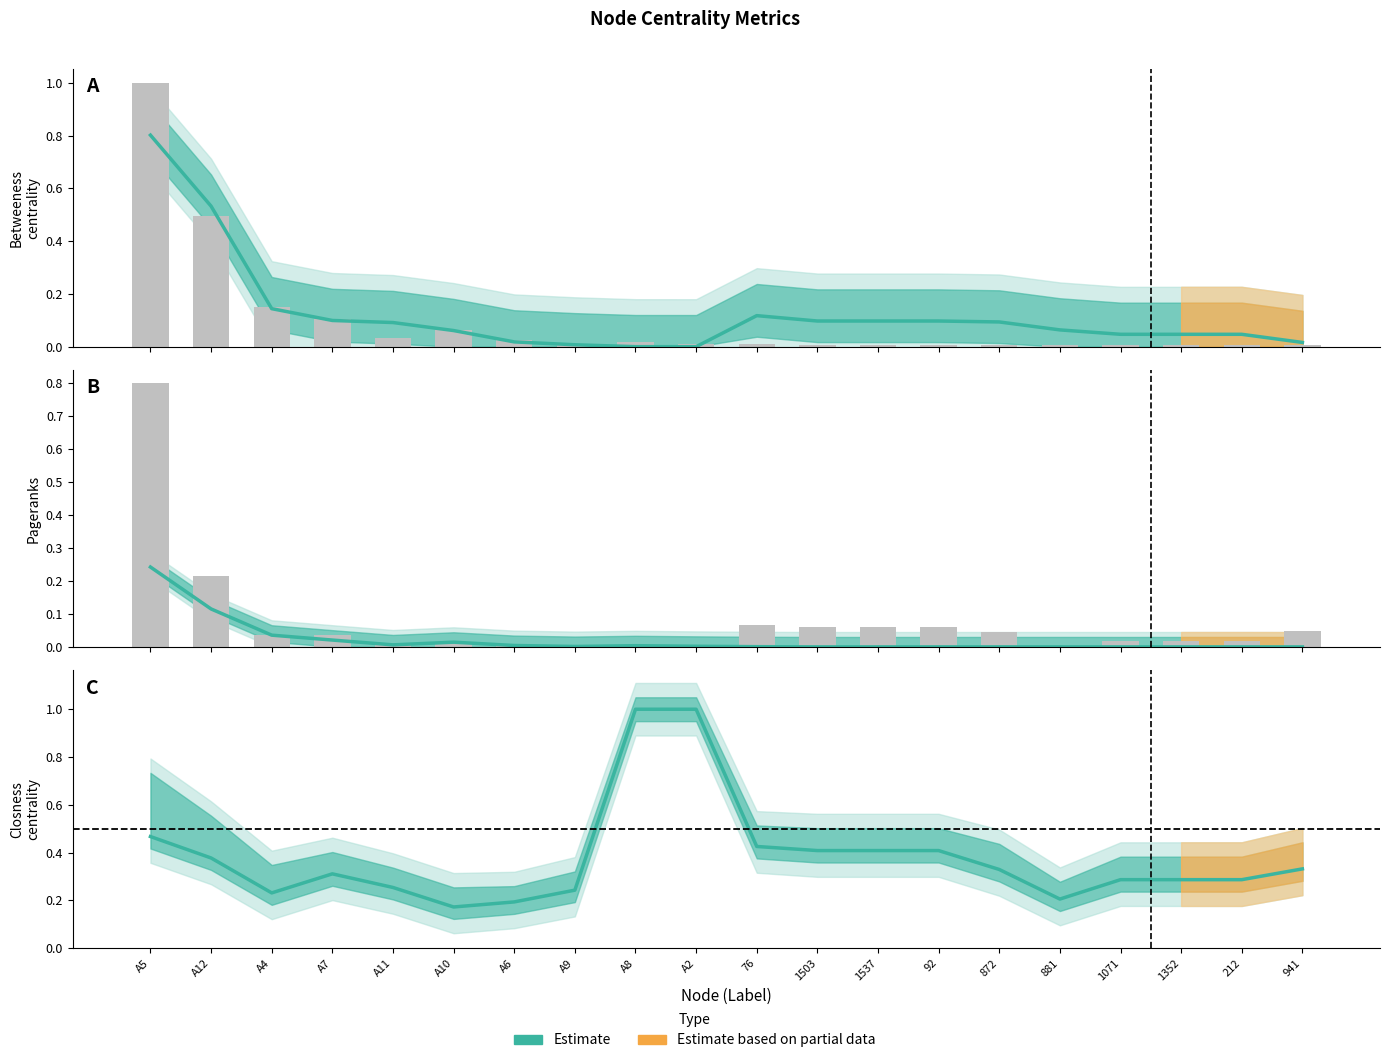

At which label does degree (normalized) reach its minimum?

1503